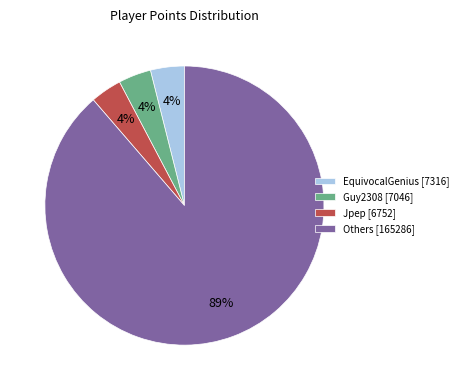

What percentage is the Jpep [6752] slice, to the nearest percent?

4%